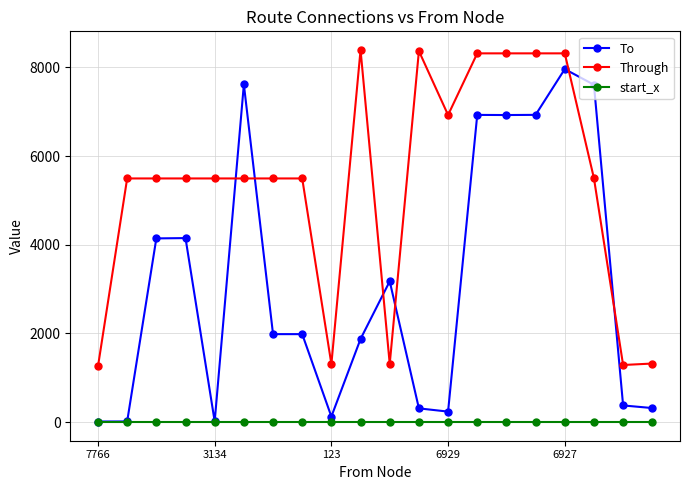

What is the maximum value shown in the chart?

8392